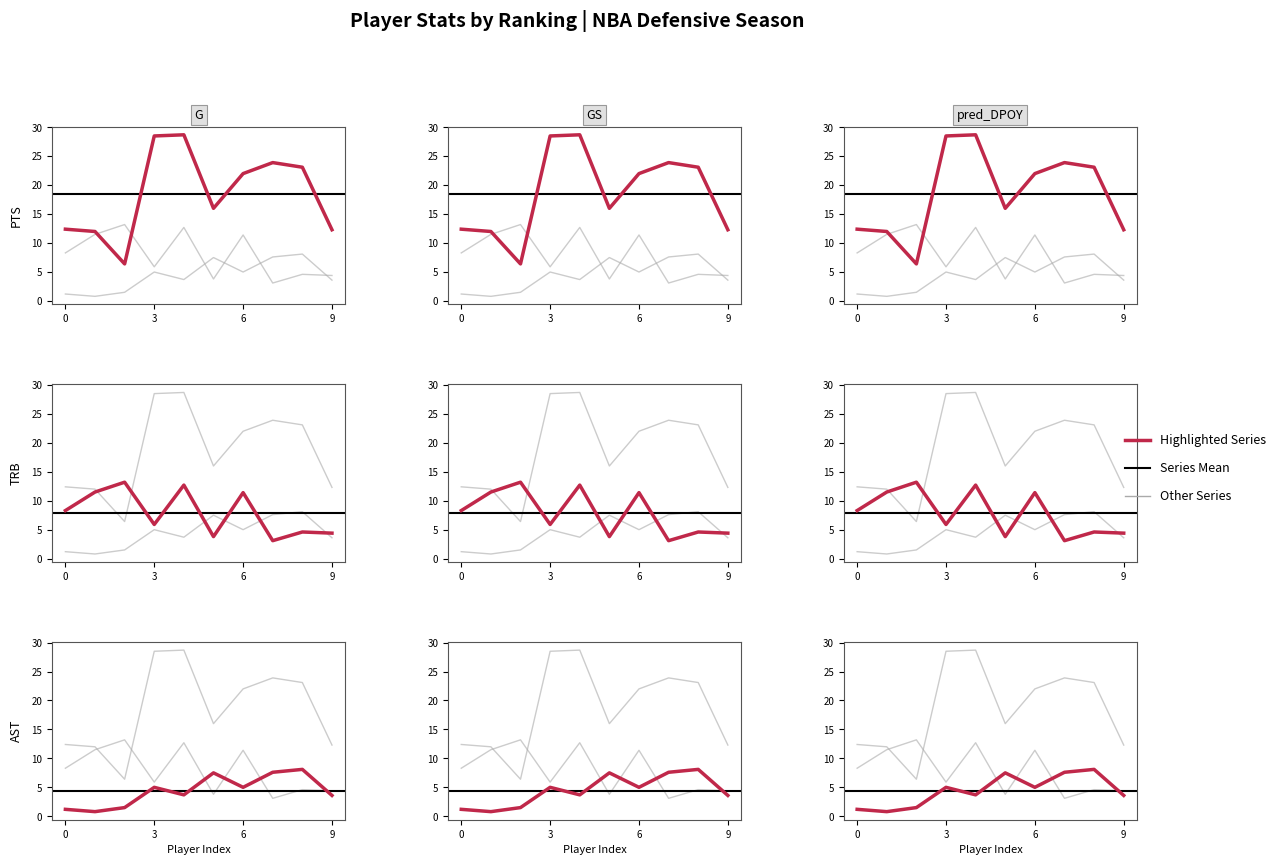

What is the sum of all AST values?

44.0